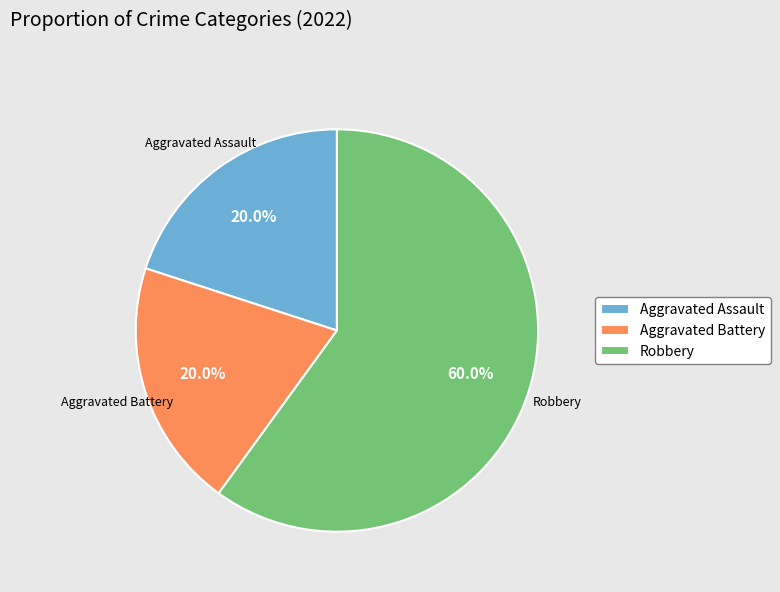

True or false: Aggravated Assault accounts for 20% of the total.

True